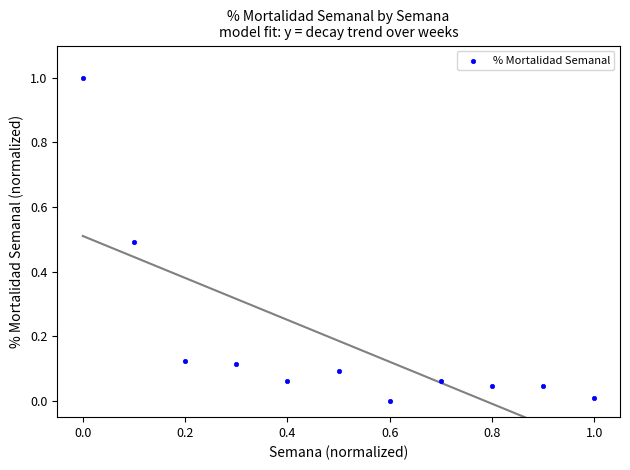

What is the range of Y values (max minus min)?

1.0